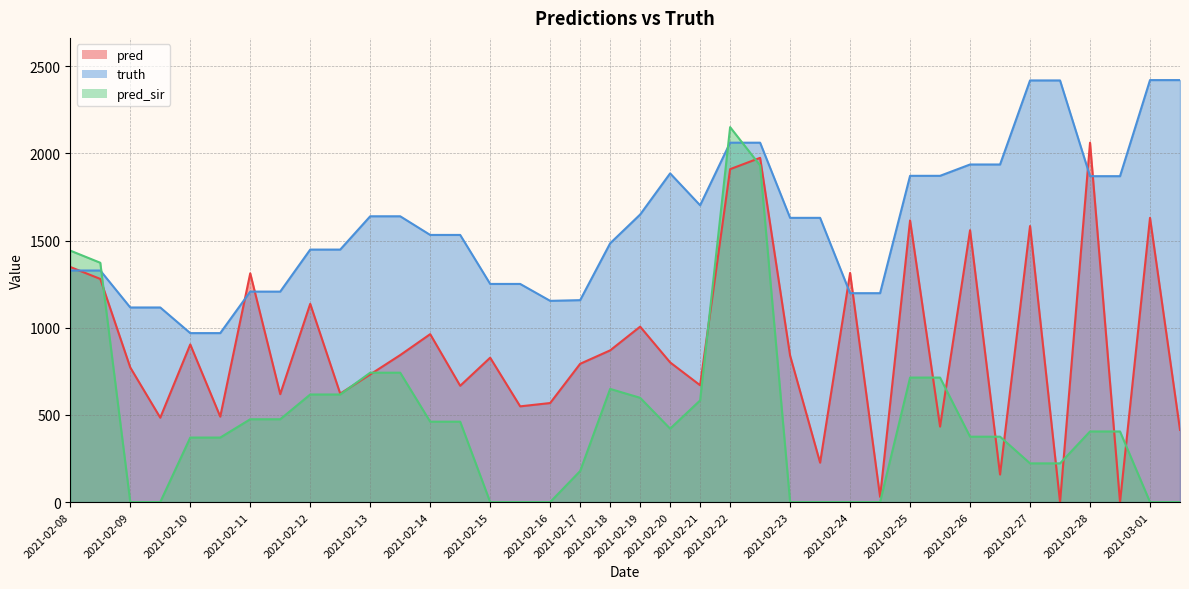

Reading left to right, what are all the values shown in this chart?

pred: 1348.2	1279.8	772.0	484.0	904.0	490.0	1312.0	619.0	1137.0	622.0	732.0	843.0	963.0	667.0	828.0	549.0	568.0	793.0	870.0	1006.0	801.0	670.0	1909.2	1974.2	840.0	226.0	1314.0	30.0	1615.0	433.0	1559.0	158.0	1583.0	0.0	2061.0	0.0	1630.0	414.0
truth: 1328.0	1328.0	1116.0	1116.0	969.0	969.0	1207.0	1207.0	1448.0	1448.0	1639.0	1639.0	1532.0	1532.0	1251.0	1251.0	1154.0	1158.0	1484.0	1649.0	1885.0	1702.0	2061.0	2061.0	1630.0	1630.0	1198.0	1198.0	1871.0	1871.0	1936.0	1936.0	2418.0	2418.0	1869.0	1869.0	2420.0	2420.0
pred_sir: 1442.0	1372.5	0.0	0.0	370.0	370.0	475.0	475.0	617.0	617.0	742.0	742.0	461.0	461.0	0.0	0.0	0.0	178.0	649.0	598.0	421.0	583.0	2150.2	1930.4	0.0	0.0	0.0	0.0	714.0	714.0	375.0	375.0	222.0	222.0	405.0	405.0	0.0	0.0